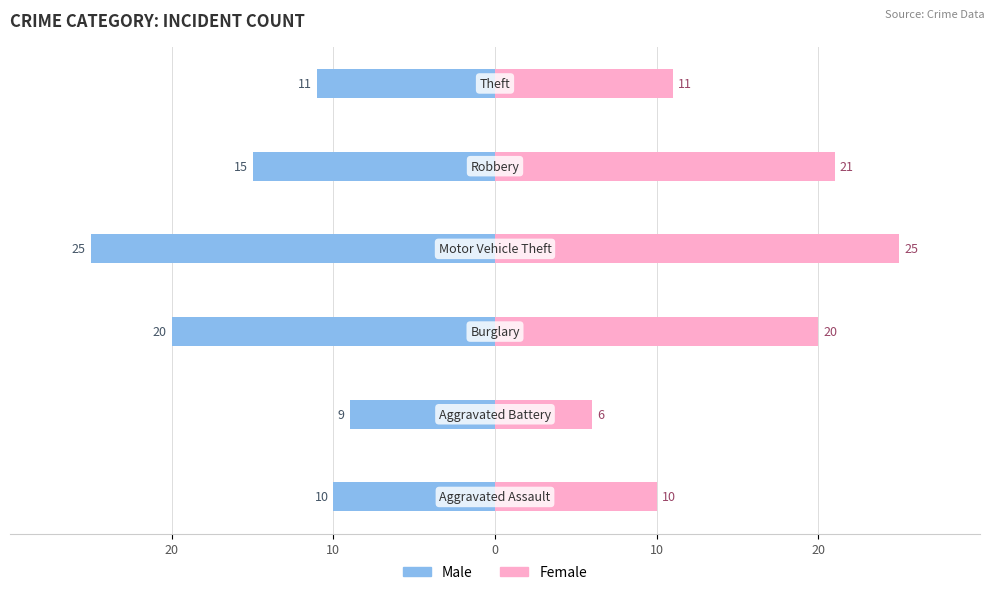

What is the average value of the Male series?

-15